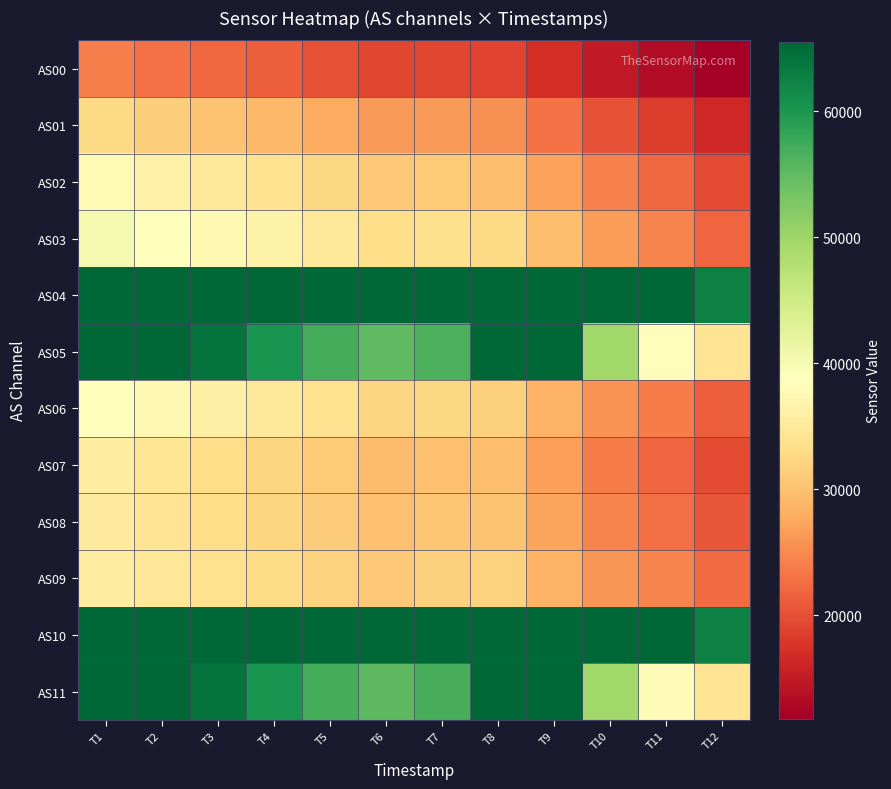

List the series in order of their peak value, highest first.

AS04, AS05, AS10, AS11, AS03, AS06, AS02, AS09, AS07, AS08, AS01, AS00